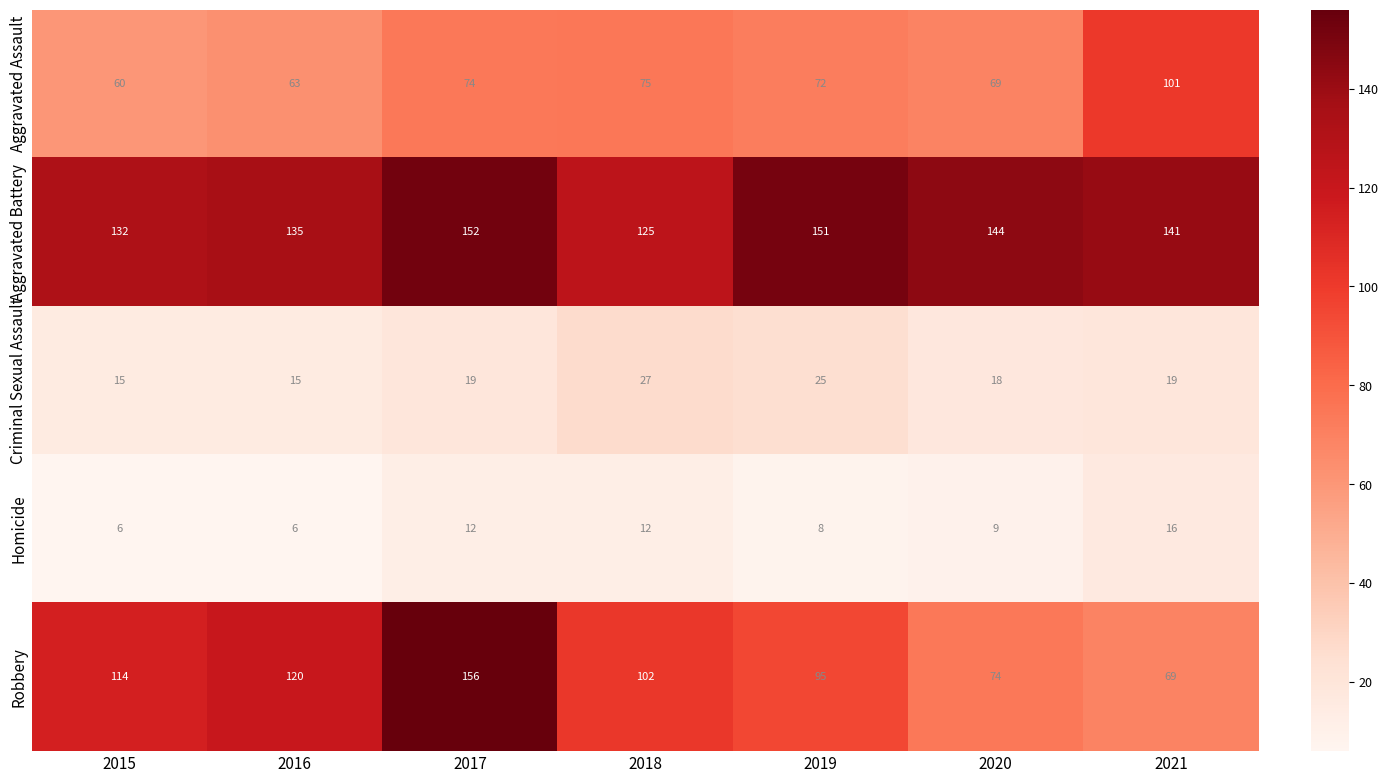

Where does the Robbery series first go above 102?

2015